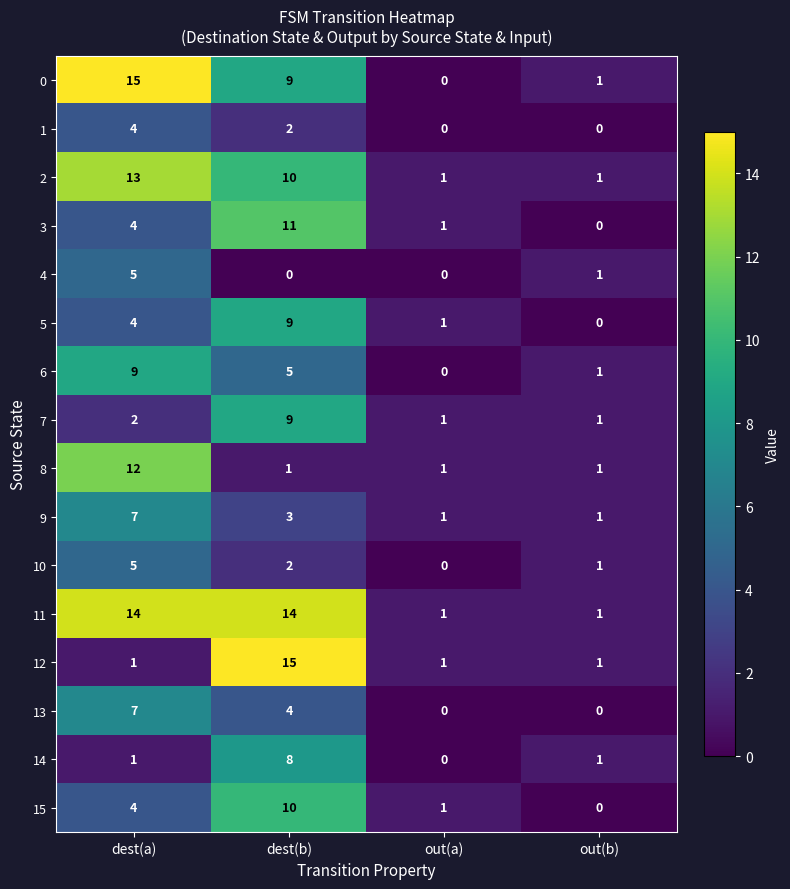

What is the difference between the maximum and minimum values in the 15 series?

10